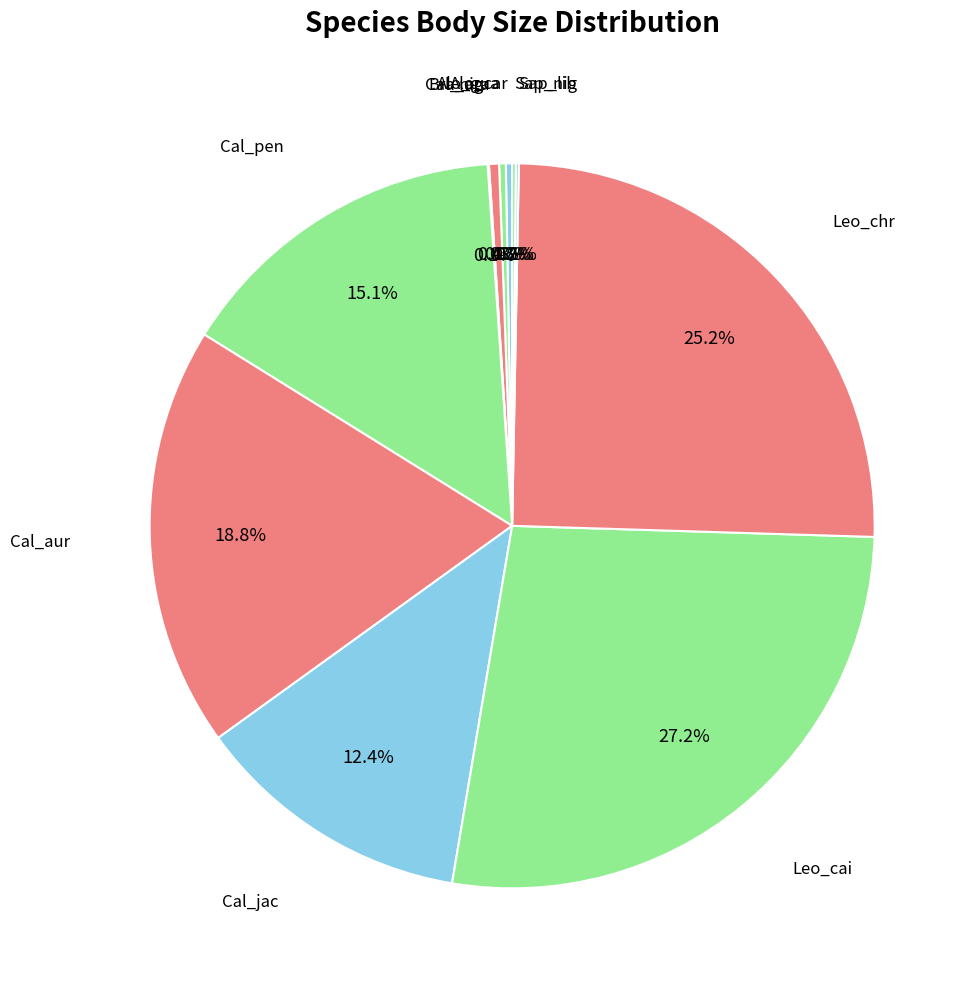

Rank the categories by value from lowest to highest.

Cal_nig, Sap_lib, Sap_nig, Alo_car, Alo_gua, Bra_ara, Cal_jac, Cal_pen, Cal_aur, Leo_chr, Leo_cai